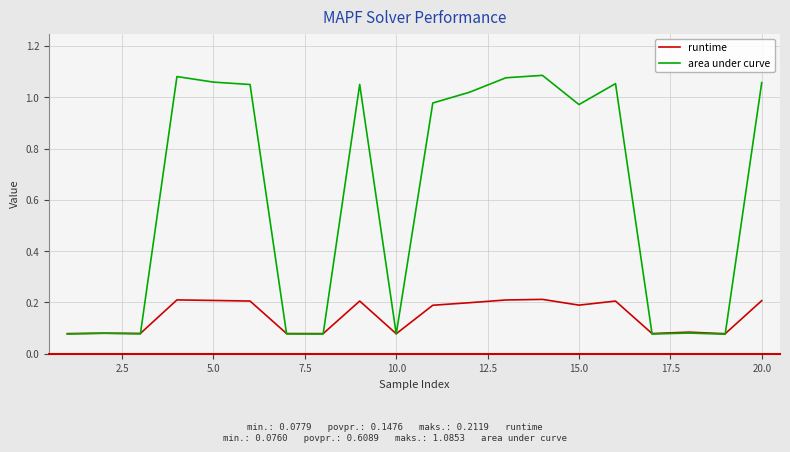

After their last crossing, which series has the higher values: area under curve or runtime?

area under curve